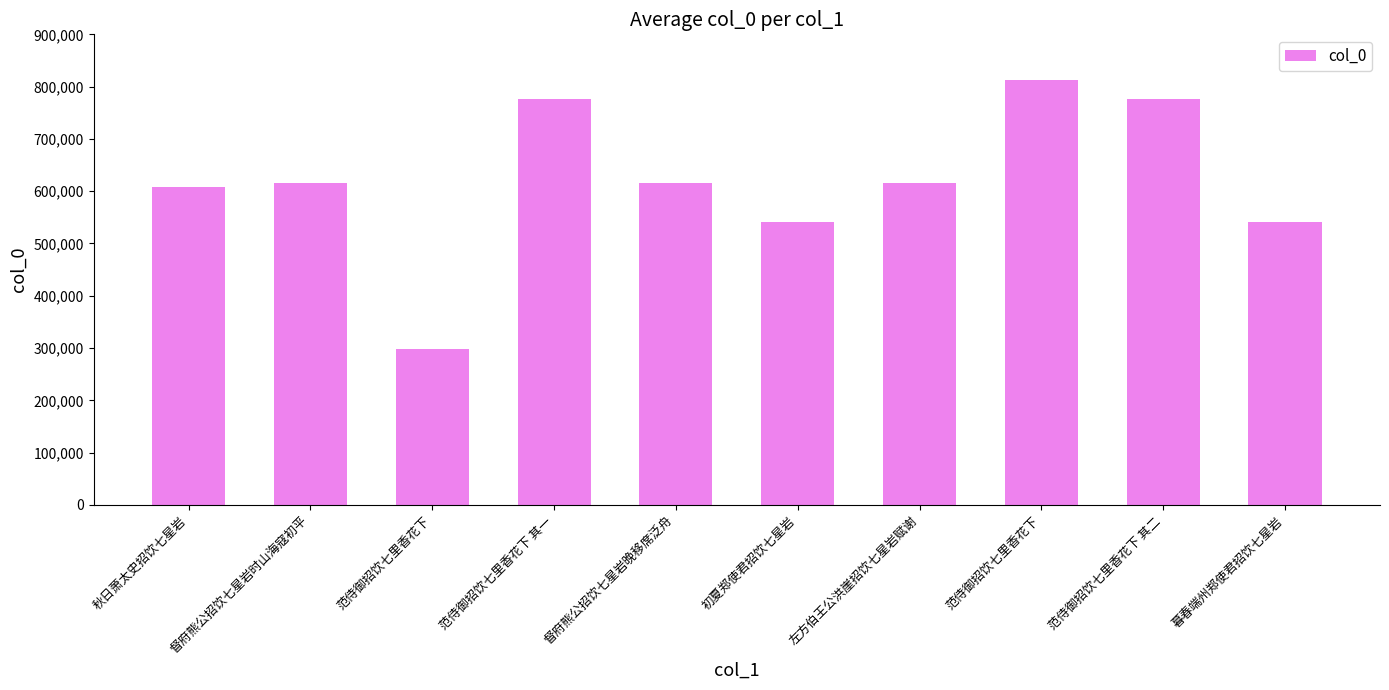

Approximately how many times larger is the value at 暮春端州郑使君招饮七星岩 compared to 范侍御招饮七里香花下?

0.7